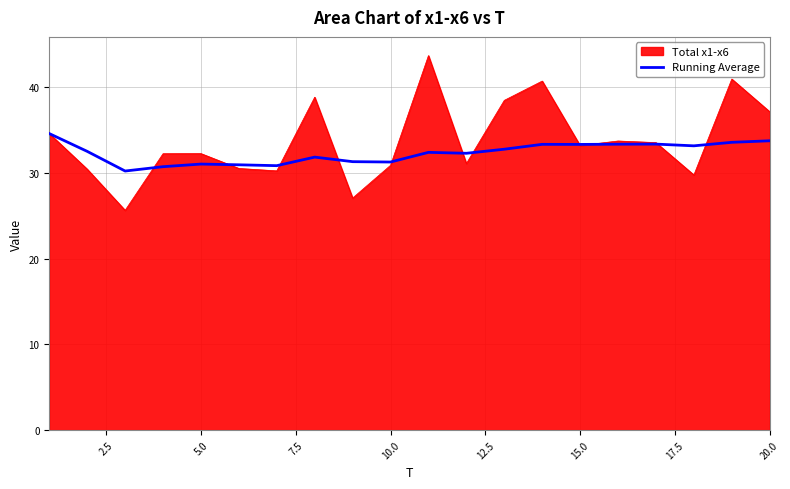

What is the minimum value for Running Average?

30.2